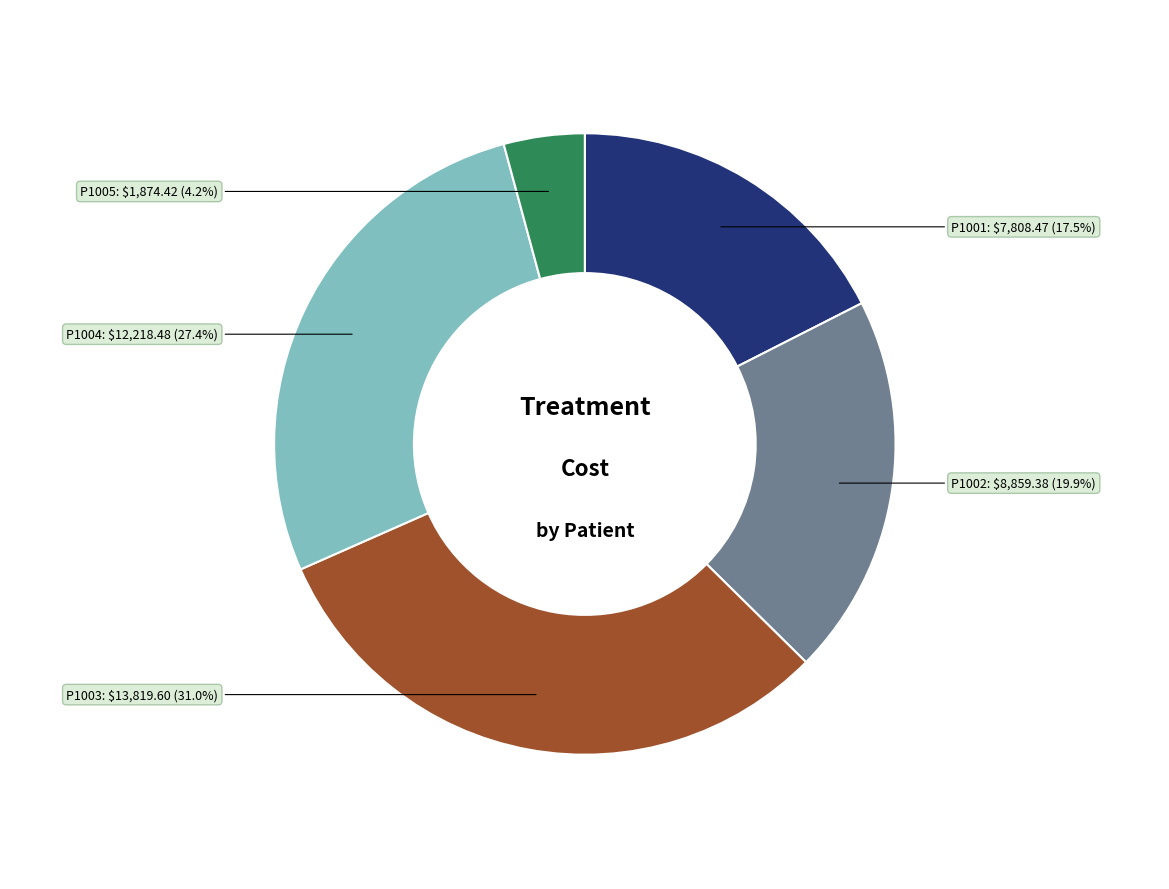

Is there any slice that represents more than half of the pie?

No